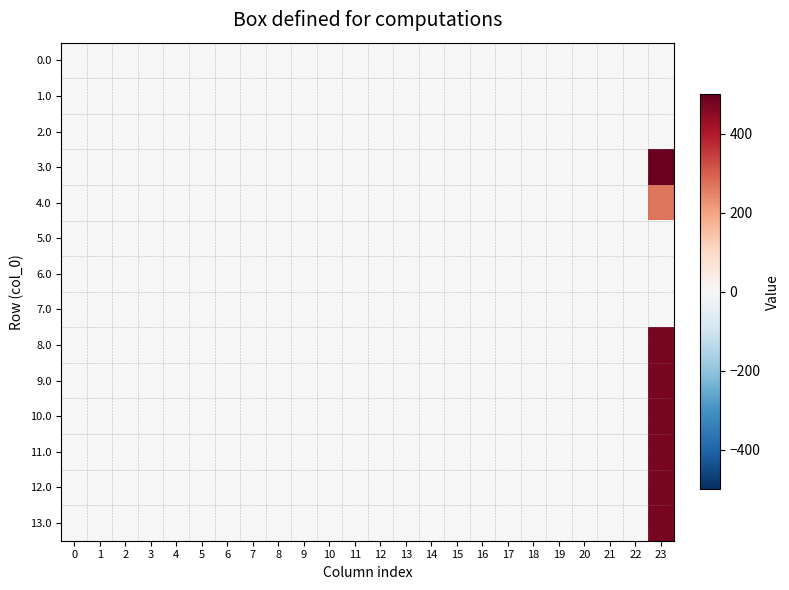

Reading left to right, transcribe all the data shown in this chart.

0.0: 0=0.0	1=0.0	2=0.0	3=0.0	4=0.0	5=0.0	6=0.0	7=0.0	8=0.0	9=0.0	10=0.0	11=0.0	12=0.0	13=0.0	14=0.0	15=0.0	16=0.0	17=0.0	18=0.0	19=0.0	20=0.0	21=0.0	22=0.0	23=0.0
1.0: 0=0.0	1=0.0	2=0.0	3=0.0	4=0.0	5=0.0	6=0.0	7=0.0	8=0.0	9=0.0	10=0.0	11=0.0	12=0.0	13=0.0	14=0.0	15=0.0	16=0.0	17=0.0	18=0.0	19=0.0	20=0.0	21=0.0	22=0.0	23=0.0
2.0: 0=0.0	1=0.0	2=0.0	3=0.0	4=0.0	5=0.0	6=0.0	7=0.0	8=0.0	9=0.0	10=0.0	11=0.0	12=0.0	13=0.0	14=0.0	15=0.0	16=0.0	17=0.0	18=0.0	19=0.0	20=0.0	21=0.0	22=0.0	23=0.0
3.0: 0=0.0	1=0.0	2=0.0	3=0.0	4=0.0	5=0.0	6=0.0	7=0.0	8=0.0	9=0.0	10=0.0	11=0.0	12=0.0	13=0.0	14=0.0	15=0.0	16=0.0	17=0.0	18=0.0	19=0.0	20=0.0	21=0.0	22=0.0	23=495.7
4.0: 0=0.0	1=0.0	2=0.0	3=0.0	4=0.0	5=0.0	6=0.0	7=0.0	8=0.0	9=0.0	10=0.0	11=0.0	12=0.0	13=0.0	14=0.0	15=0.0	16=0.0	17=0.0	18=0.0	19=0.0	20=0.0	21=0.0	22=0.0	23=268.6
5.0: 0=0.0	1=0.0	2=0.0	3=0.0	4=0.0	5=0.0	6=0.0	7=0.0	8=0.0	9=0.0	10=0.0	11=0.0	12=0.0	13=0.0	14=0.0	15=0.0	16=0.0	17=0.0	18=0.0	19=0.0	20=0.0	21=0.0	22=0.0	23=0.0
6.0: 0=0.0	1=0.0	2=0.0	3=0.0	4=0.0	5=0.0	6=0.0	7=0.0	8=0.0	9=0.0	10=0.0	11=0.0	12=0.0	13=0.0	14=0.0	15=0.0	16=0.0	17=0.0	18=0.0	19=0.0	20=0.0	21=0.0	22=0.0	23=0.0
7.0: 0=0.0	1=0.0	2=0.0	3=0.0	4=0.0	5=0.0	6=0.0	7=0.0	8=0.0	9=0.0	10=0.0	11=0.0	12=0.0	13=0.0	14=0.0	15=0.0	16=0.0	17=0.0	18=0.0	19=0.0	20=0.0	21=0.0	22=0.0	23=0.0
8.0: 0=0.0	1=0.0	2=0.0	3=0.0	4=0.0	5=0.0	6=0.0	7=0.0	8=0.0	9=0.0	10=0.0	11=0.0	12=0.0	13=0.0	14=0.0	15=0.0	16=0.0	17=0.0	18=0.0	19=0.0	20=0.0	21=0.0	22=0.0	23=476.1
9.0: 0=0.0	1=0.0	2=0.0	3=0.0	4=0.0	5=0.0	6=0.0	7=0.0	8=0.0	9=0.0	10=0.0	11=0.0	12=0.0	13=0.0	14=0.0	15=0.0	16=0.0	17=0.0	18=0.0	19=0.0	20=0.0	21=0.0	22=0.0	23=476.1
10.0: 0=0.0	1=0.0	2=0.0	3=0.0	4=0.0	5=0.0	6=0.0	7=0.0	8=0.0	9=0.0	10=0.0	11=0.0	12=0.0	13=0.0	14=0.0	15=0.0	16=0.0	17=0.0	18=0.0	19=0.0	20=0.0	21=0.0	22=0.0	23=476.1
11.0: 0=0.0	1=0.0	2=0.0	3=0.0	4=0.0	5=0.0	6=0.0	7=0.0	8=0.0	9=0.0	10=0.0	11=0.0	12=0.0	13=0.0	14=0.0	15=0.0	16=0.0	17=0.0	18=0.0	19=0.0	20=0.0	21=0.0	22=0.0	23=476.1
12.0: 0=0.0	1=0.0	2=0.0	3=0.0	4=0.0	5=0.0	6=0.0	7=0.0	8=0.0	9=0.0	10=0.0	11=0.0	12=0.0	13=0.0	14=0.0	15=0.0	16=0.0	17=0.0	18=0.0	19=0.0	20=0.0	21=0.0	22=0.0	23=476.1
13.0: 0=0.0	1=0.0	2=0.0	3=0.0	4=0.0	5=0.0	6=0.0	7=0.0	8=0.0	9=0.0	10=0.0	11=0.0	12=0.0	13=0.0	14=0.0	15=0.0	16=0.0	17=0.0	18=0.0	19=0.0	20=0.0	21=0.0	22=0.0	23=476.1